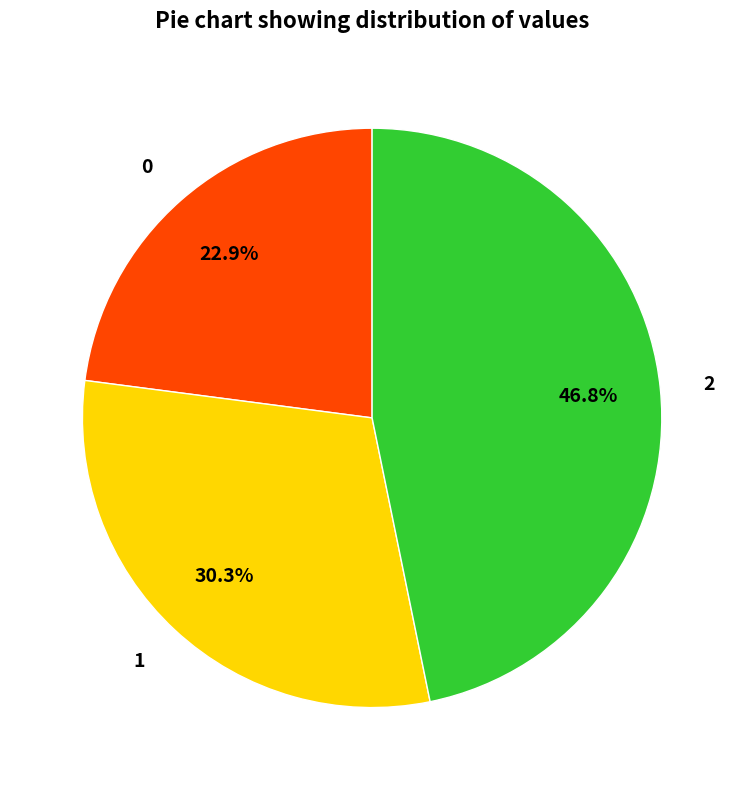

What is the largest slice in the pie chart?

2